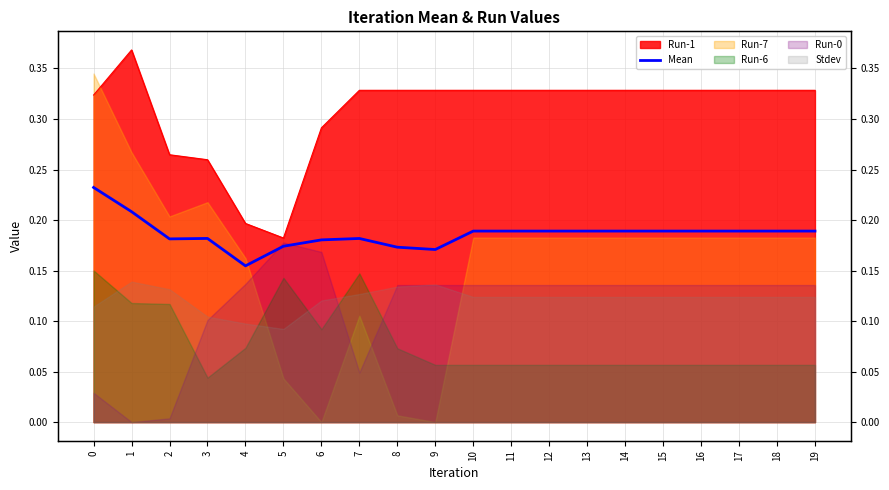

Reading left to right, extract all data points from this chart.

0.2	0.2	0.2	0.2	0.2	0.2	0.2	0.2	0.2	0.2	0.2	0.2	0.2	0.2	0.2	0.2	0.2	0.2	0.2	0.2